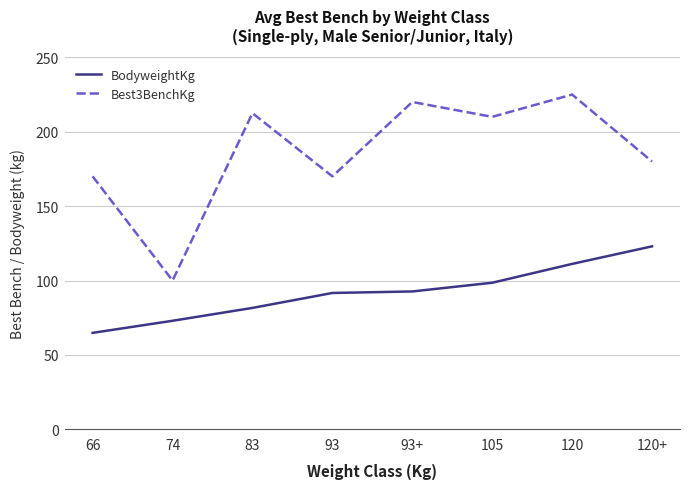

Count the number of categories in the chart.

8